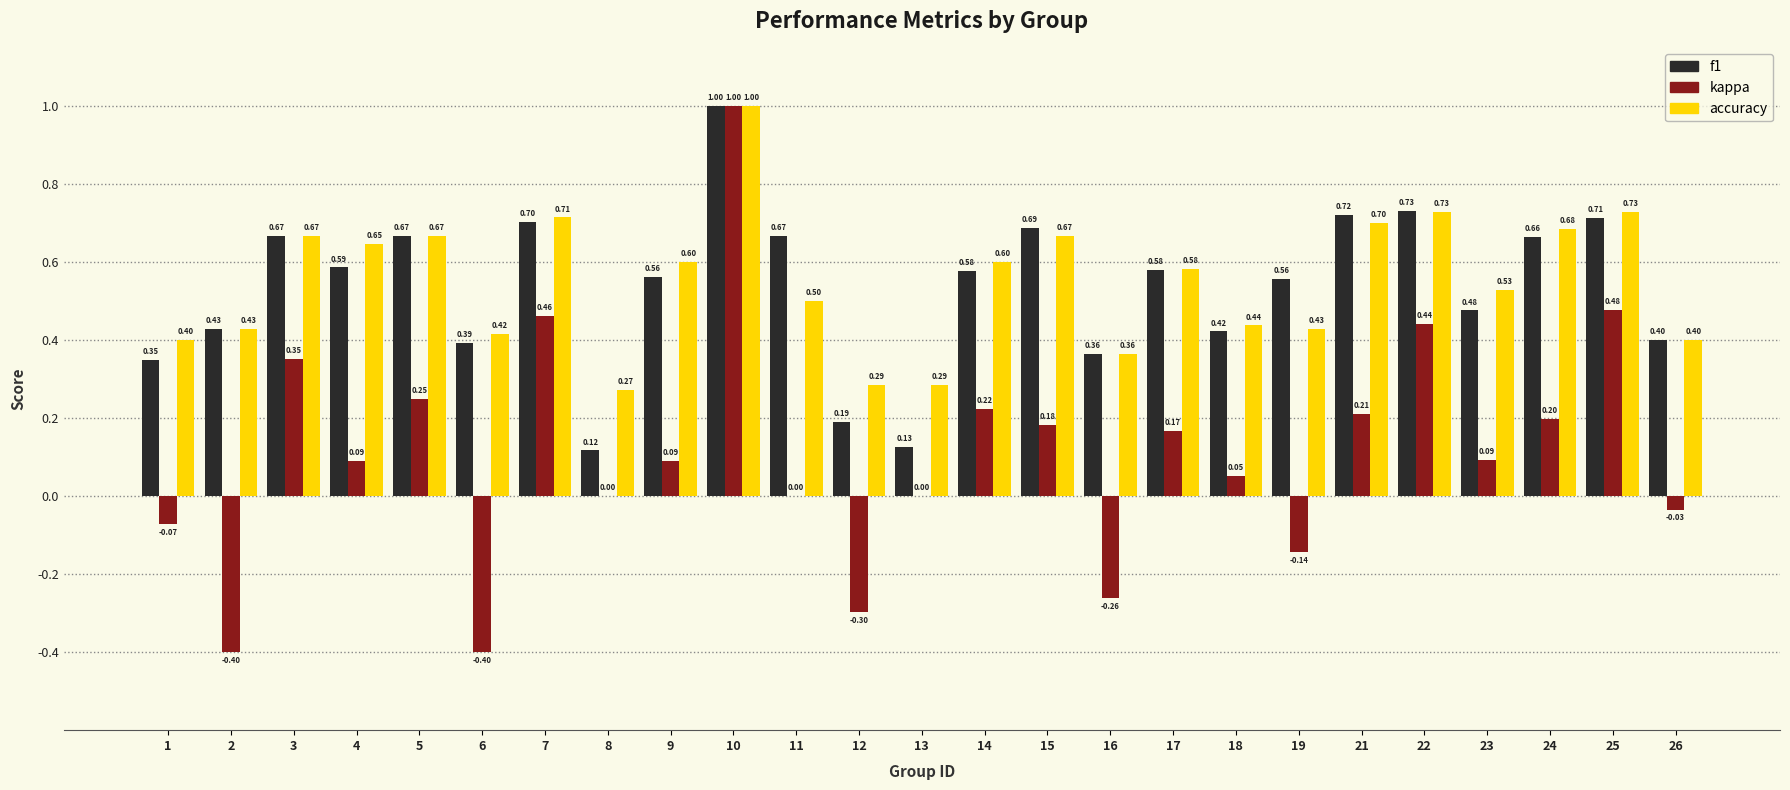

How many f1 values are between 0 and 1?

25